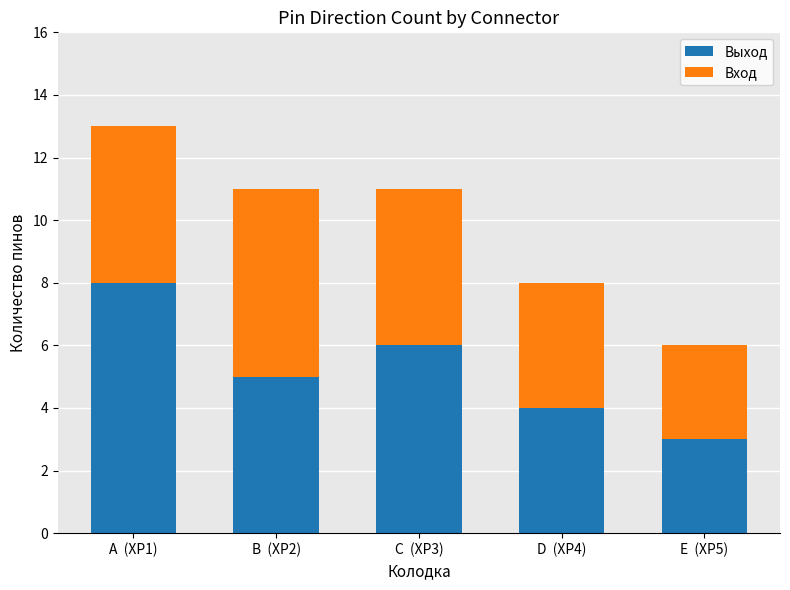

Reading left to right, list the values for the Выход series.

8	5	6	4	3